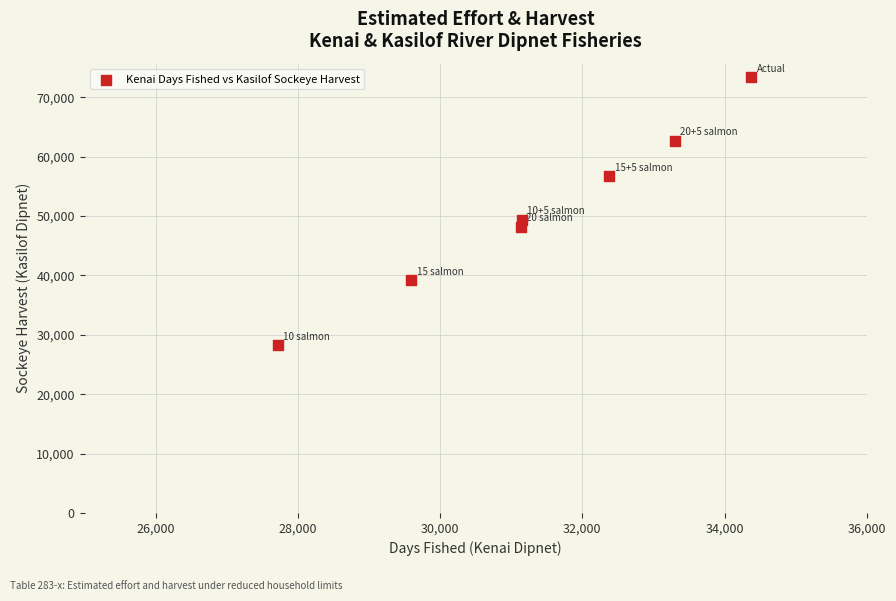

What Y value in the scatter plot is closest to 50831?

49350.6